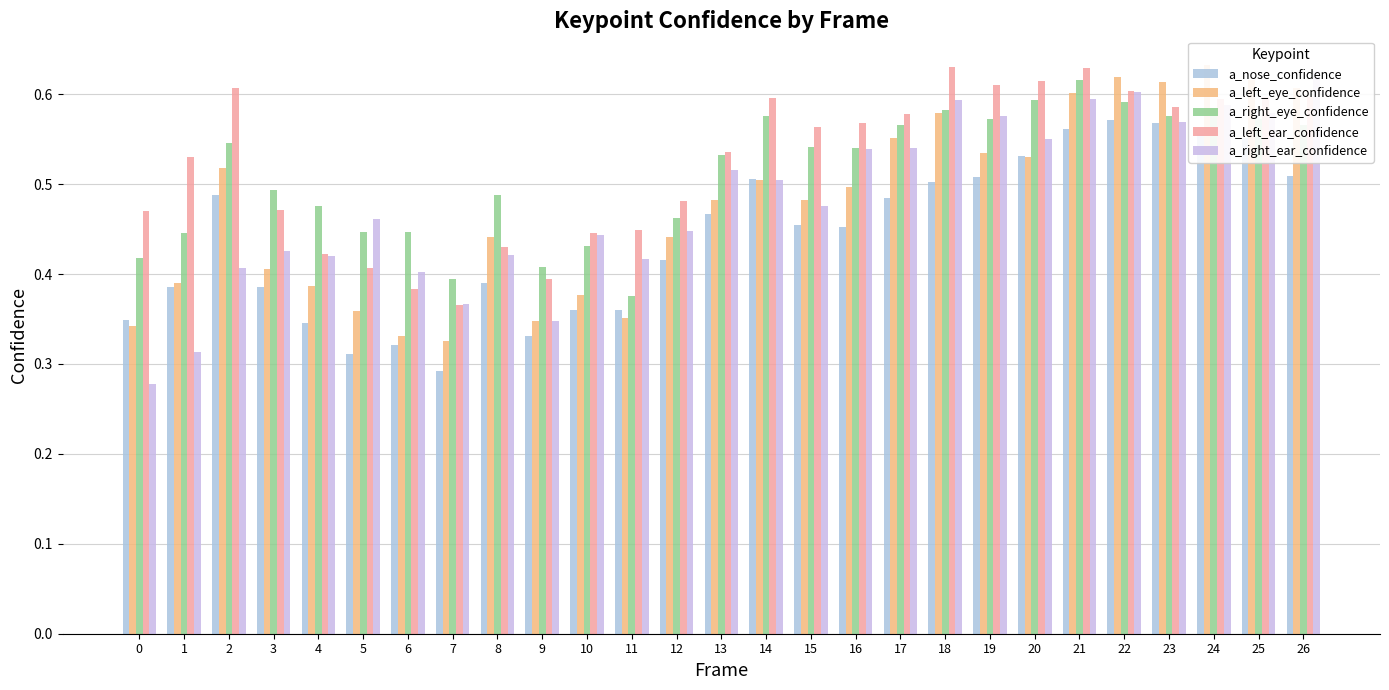

What is the sum of all a_left_ear_confidence values?

14.2